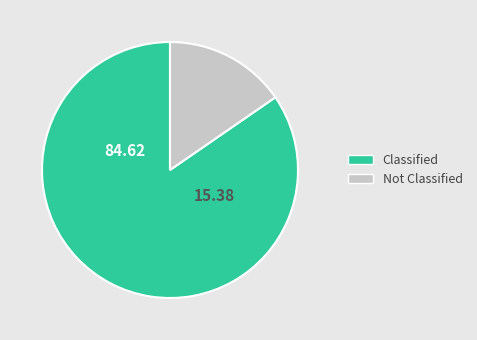

Is there a majority slice in this chart?

Yes